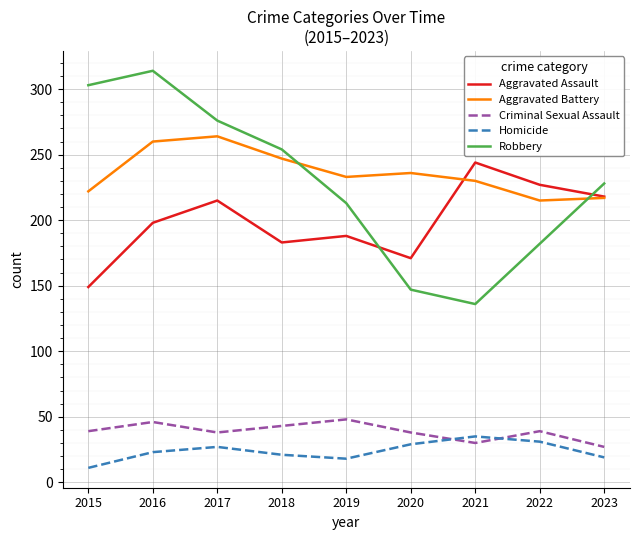

How many intersections are there between Homicide and Criminal Sexual Assault?

2